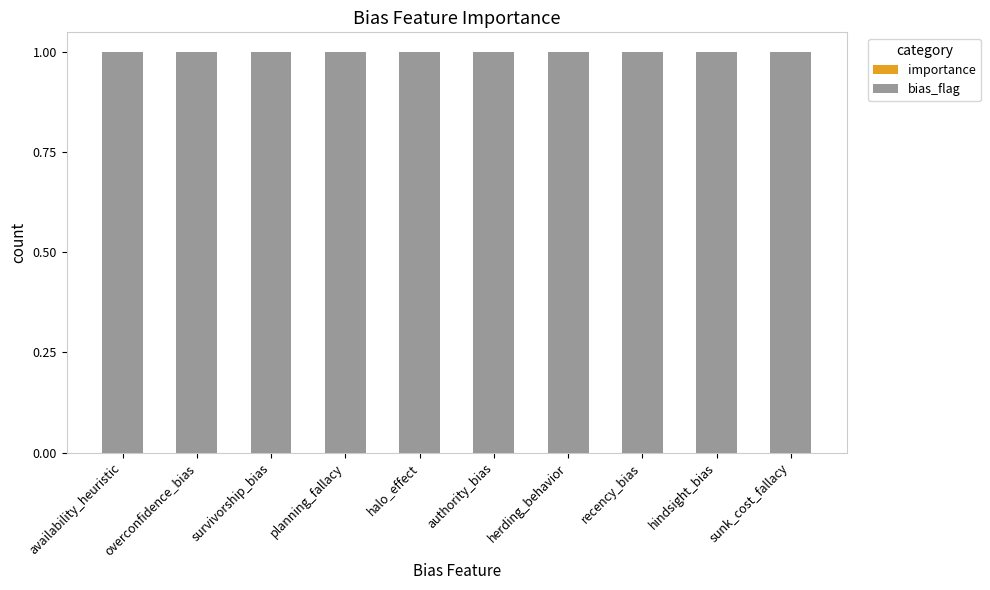

Rank the series by their maximum value, from lowest to highest.

importance, bias_flag